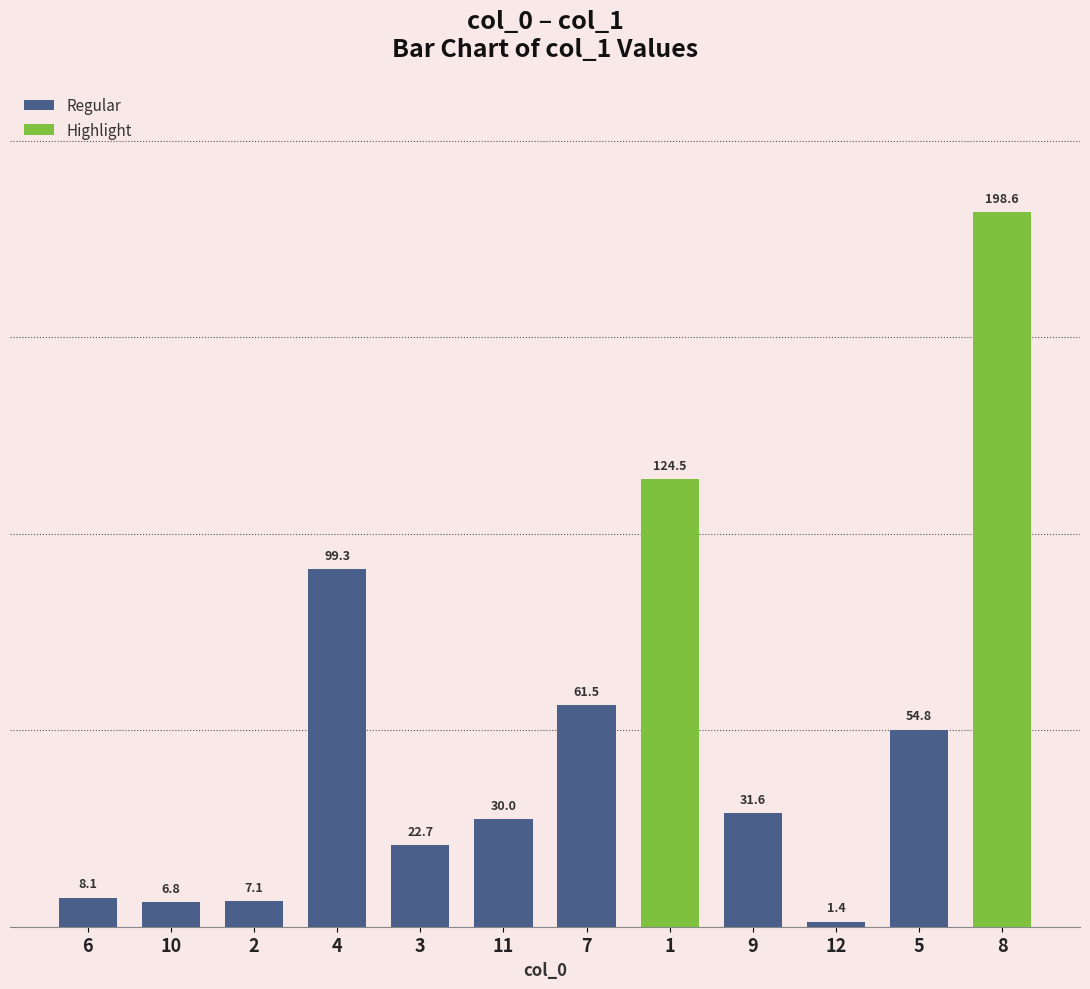

Count the number of categories in the chart.

12